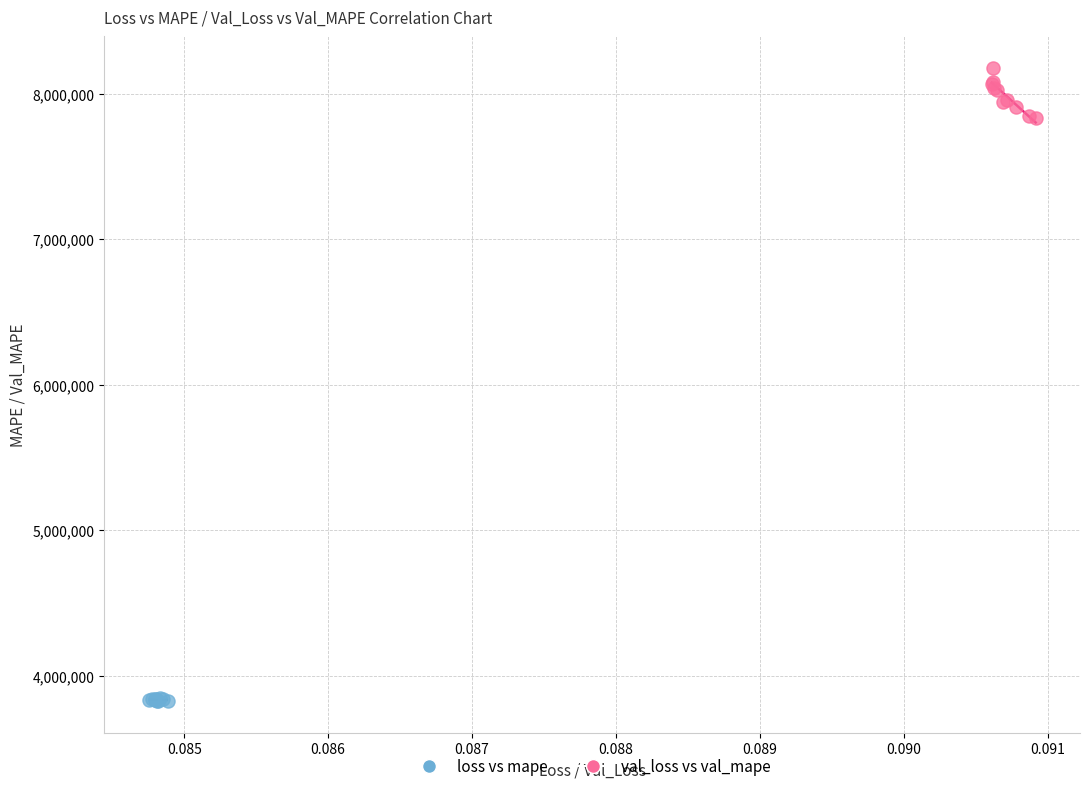

Which series has the widest spread of Y values?

val_loss vs val_mape